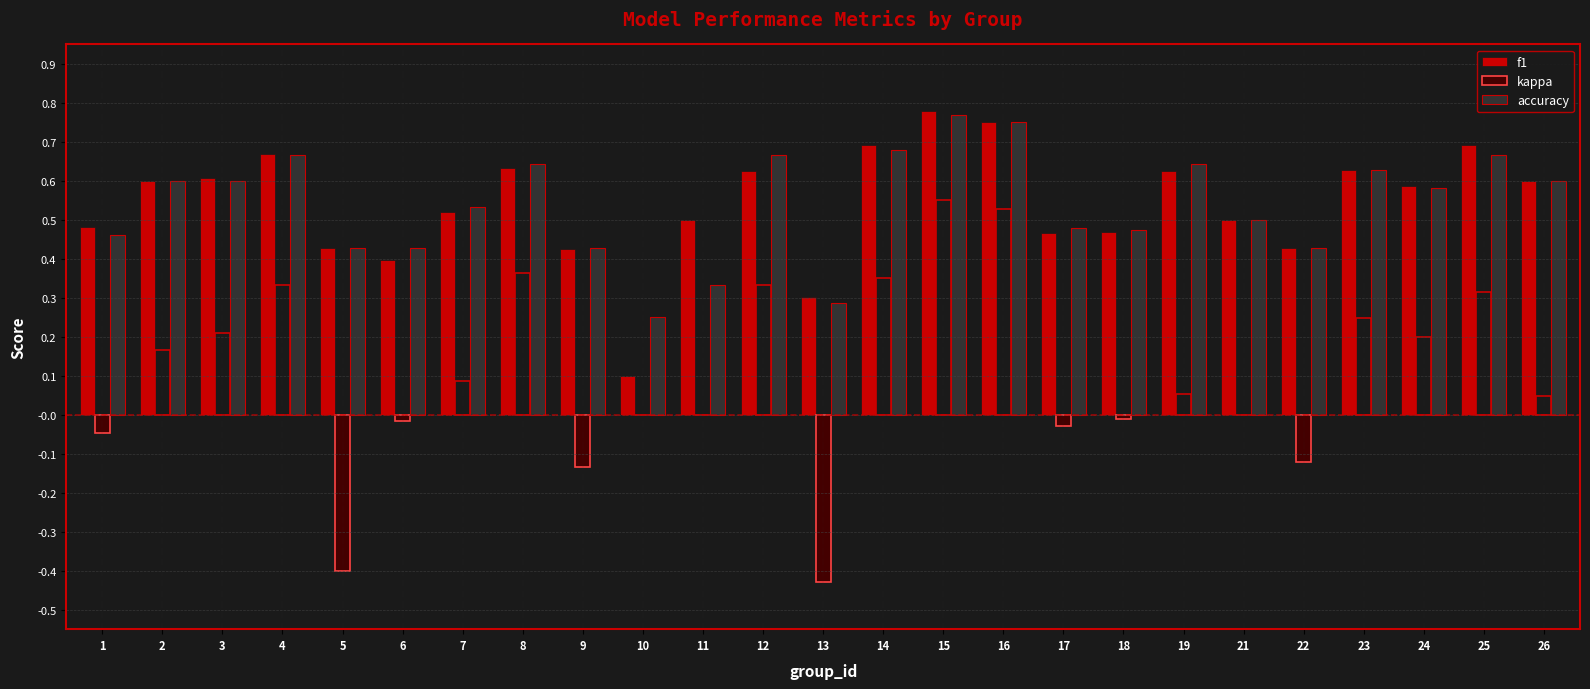

The value of accuracy at 17 is 0.5. True or false?

True